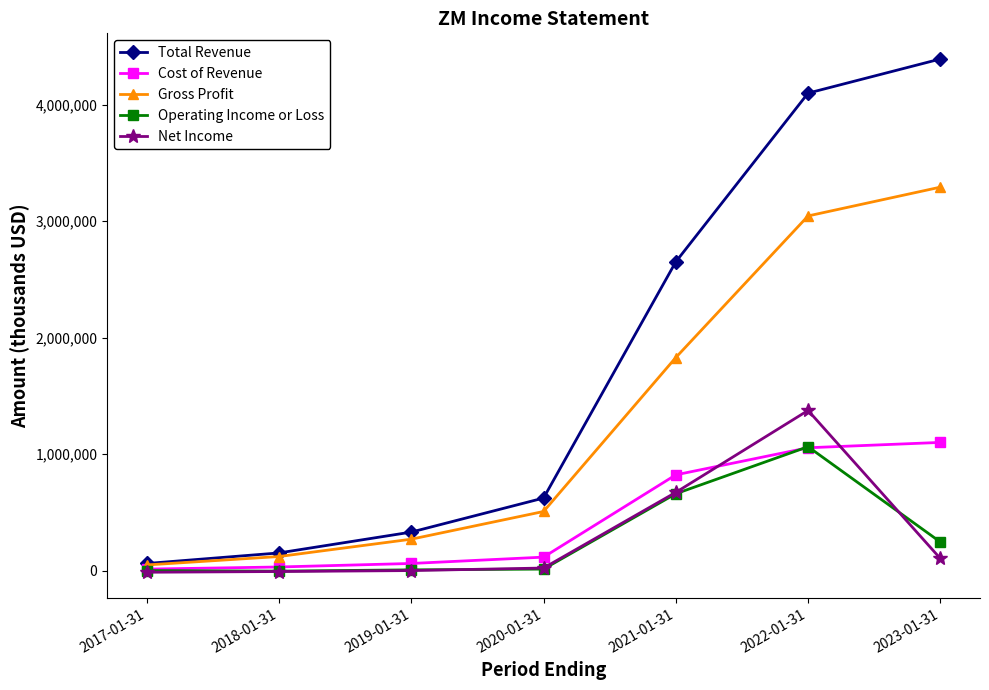

What are all the series names shown in the legend?

Total Revenue, Cost of Revenue, Gross Profit, Operating Income or Loss, Net Income